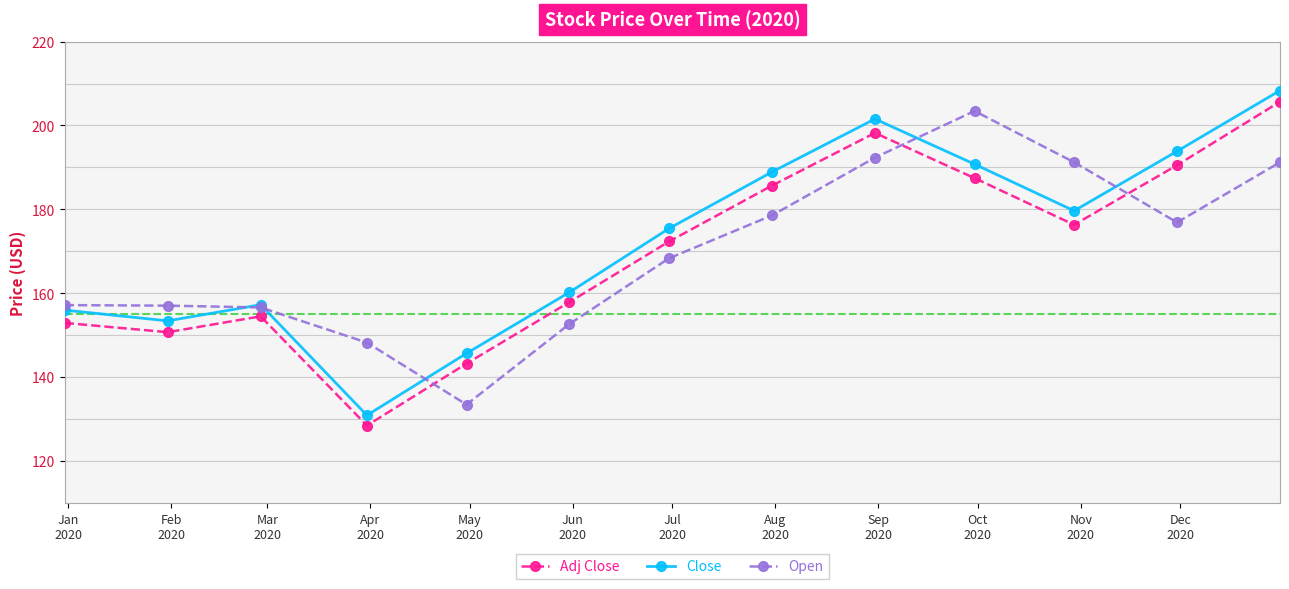

How many values in the Open series exceed 168?

7